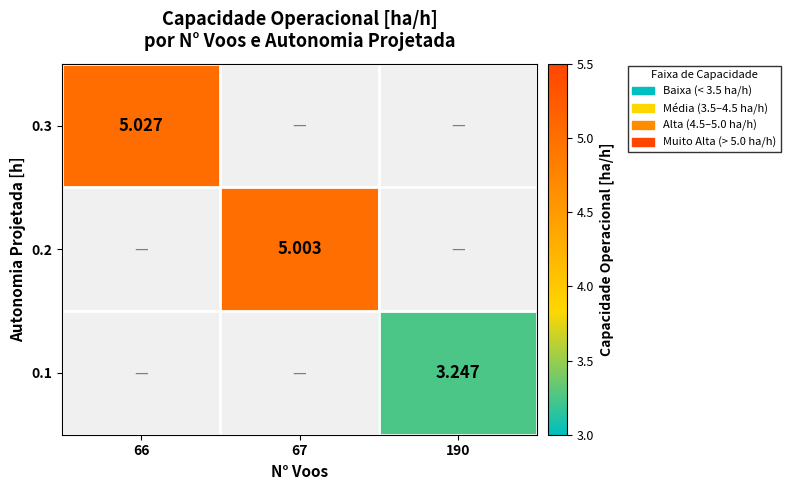

List the series in order of their overall mean, lowest first.

0.1, 0.2, 0.3